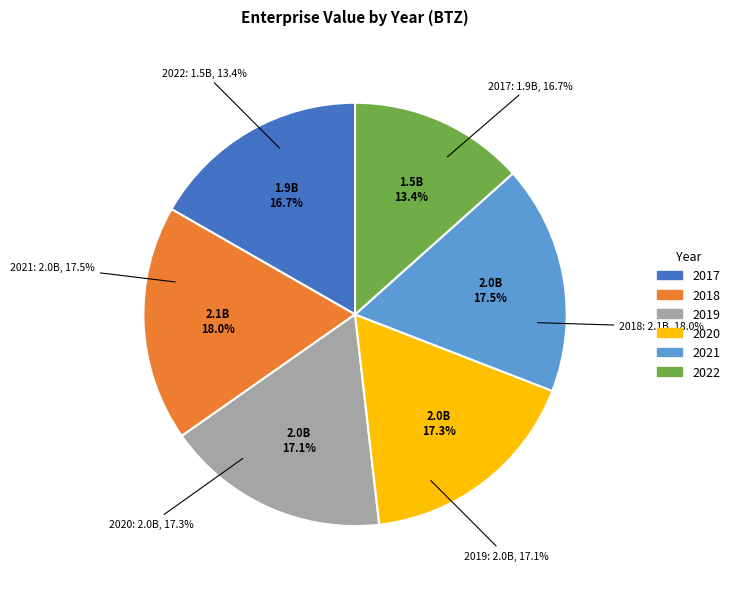

To the nearest percent, what is the average slice percentage?

17%